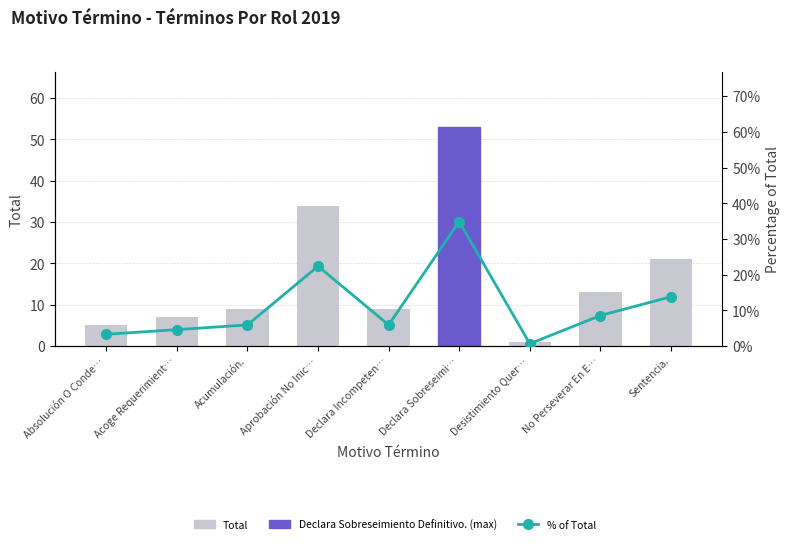

Which series has the widest spread of values?

Total